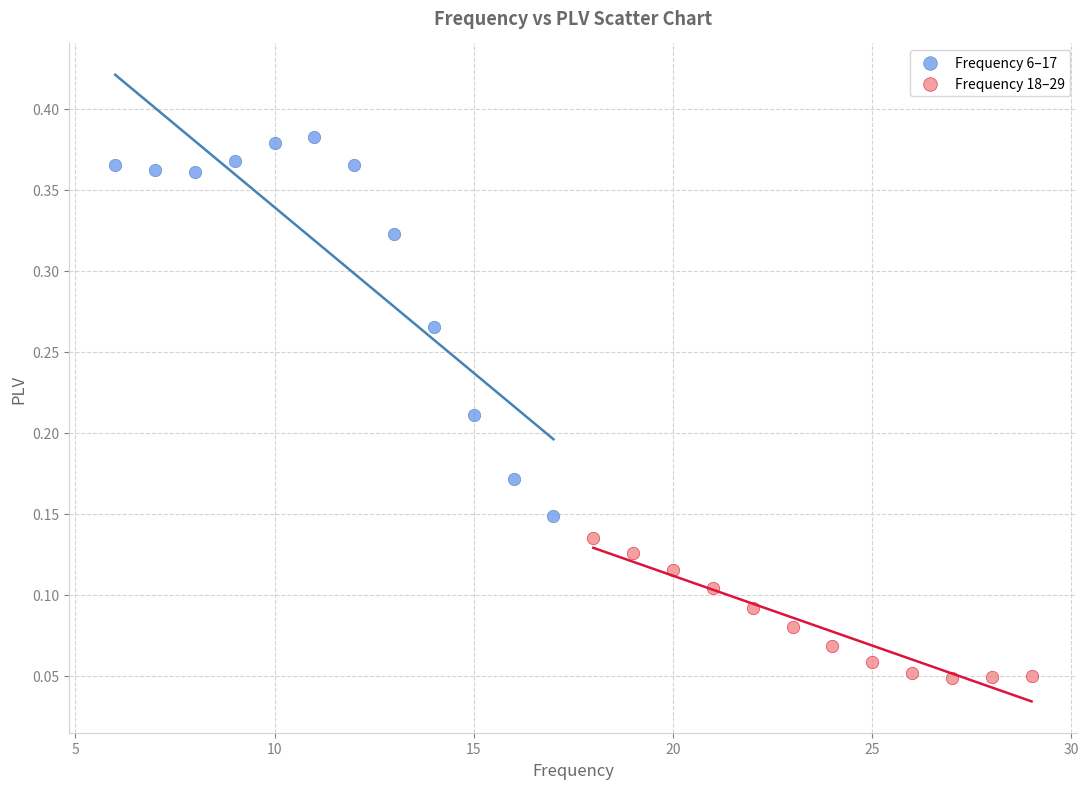

Which series has the largest Y range (max minus min)?

Frequency 6–17